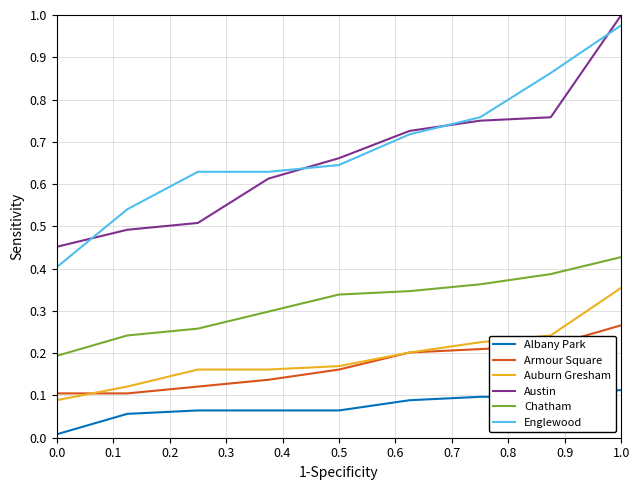

True or false: Englewood has more than 1 interior local peaks.

False